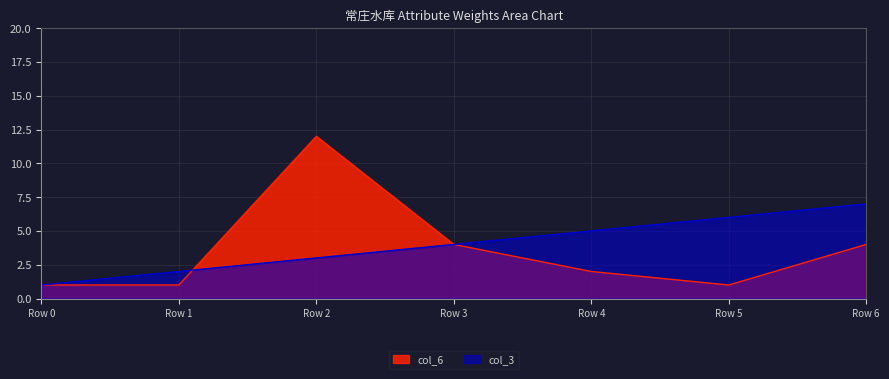

Where is the first local maximum for col_6?

Row 2